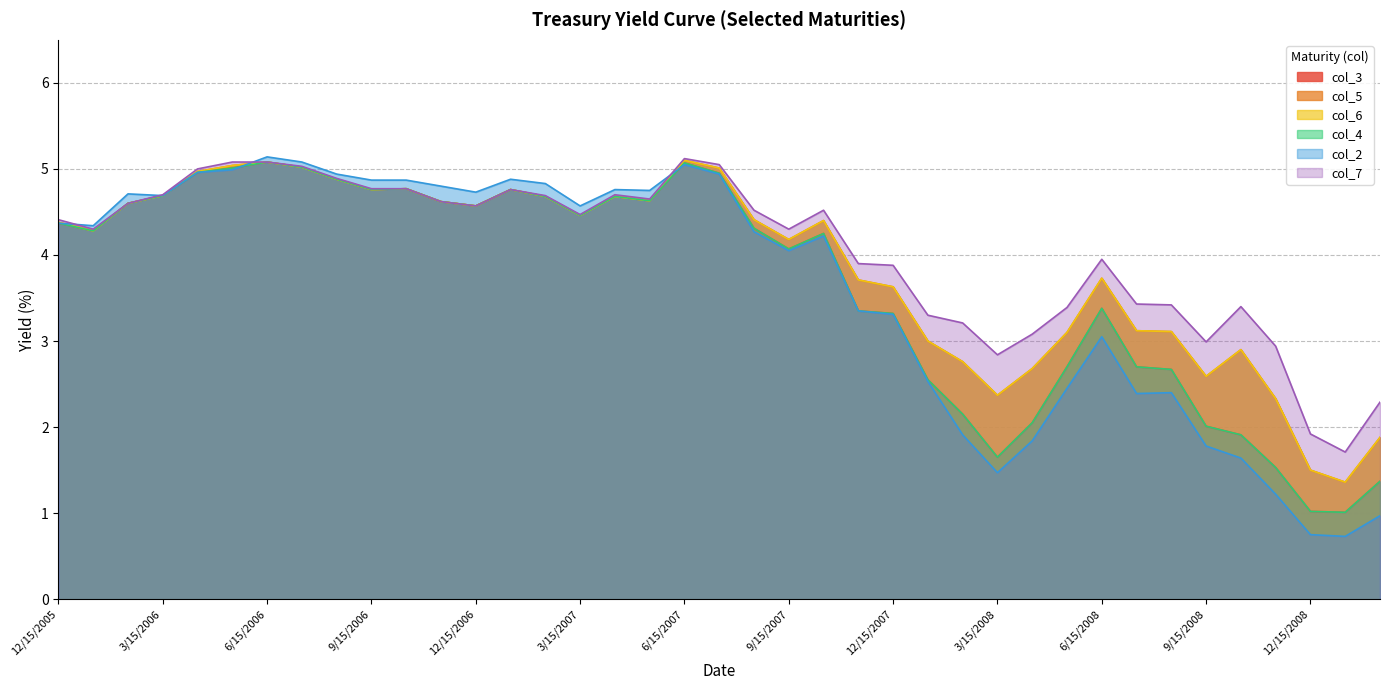

Where is col_4 nearest to the value 3?

5/15/2008